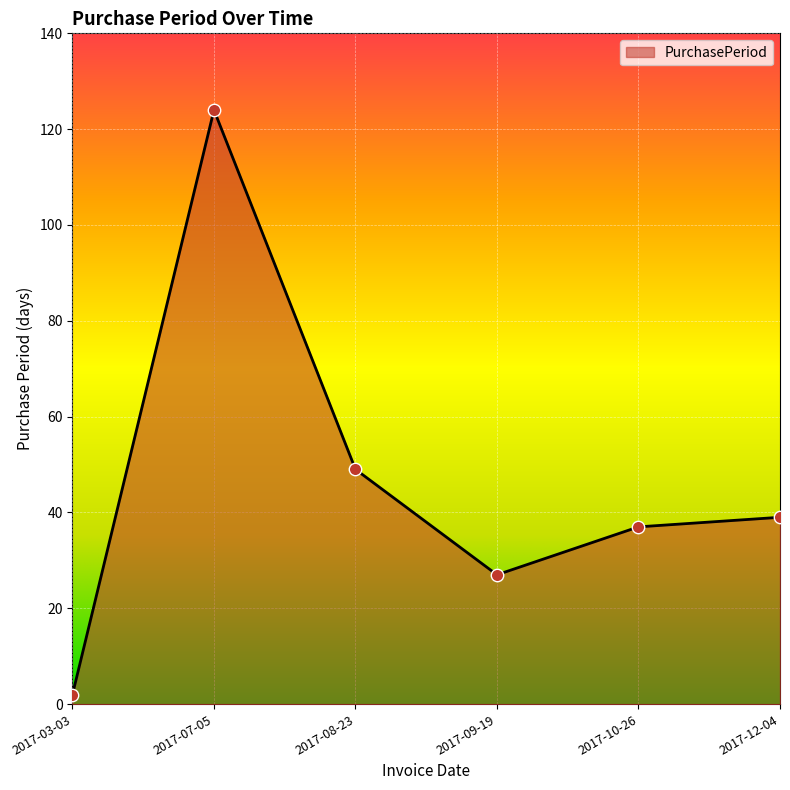

Approximately how many times larger is the value at 2017-12-04 compared to 2017-09-19?

1.4